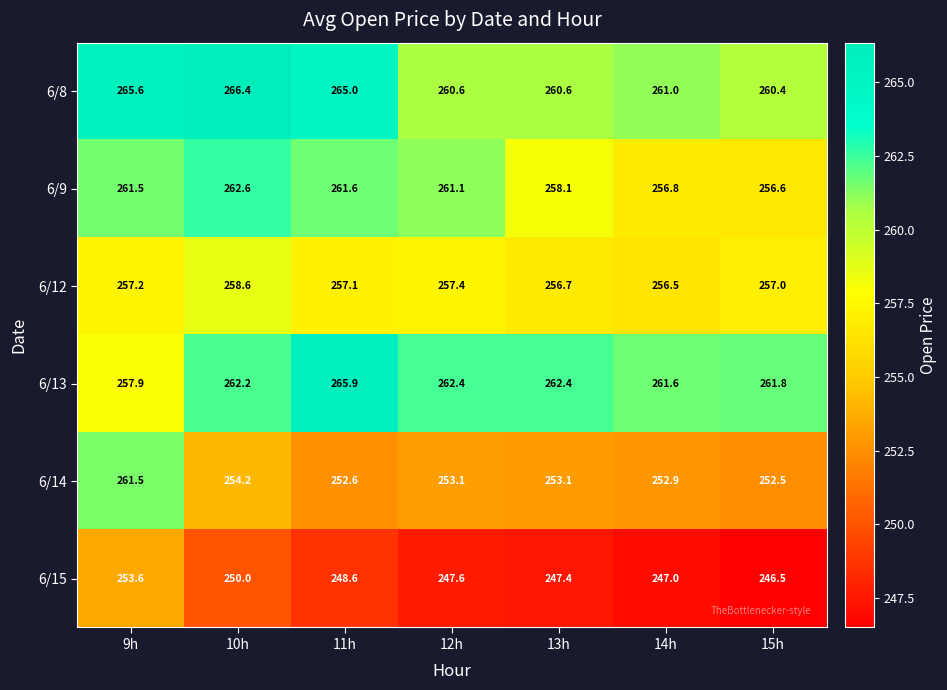

Rank the series by their maximum value, from highest to lowest.

6/8, 6/13, 6/9, 6/14, 6/12, 6/15